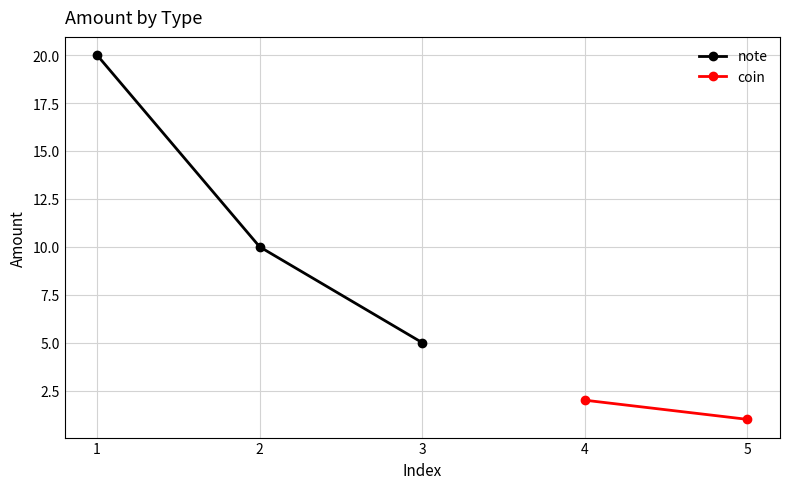

Is this an area chart (filled region under the line)?

No